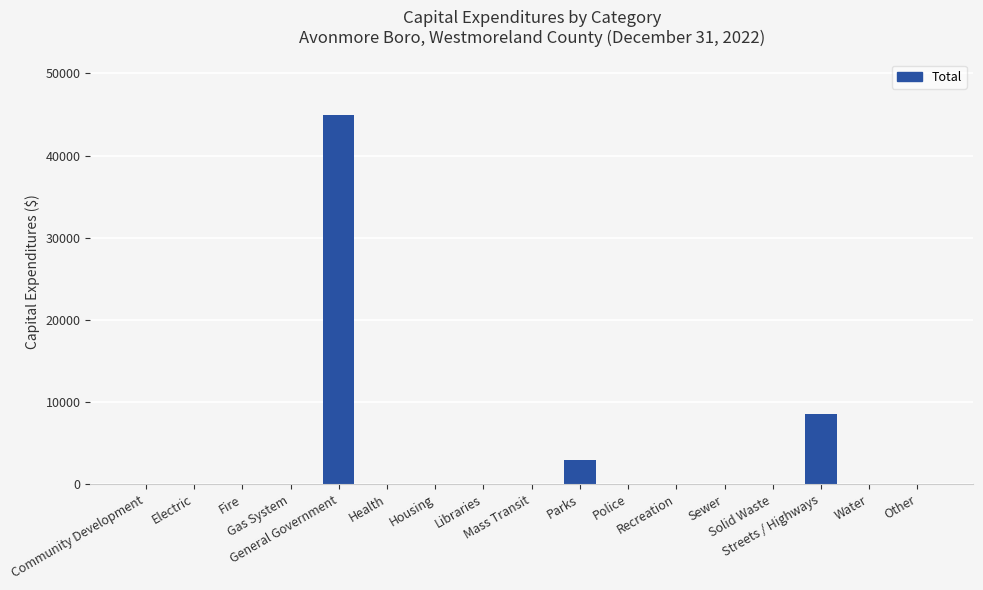

At which label is the value closest to 22469?

Streets / Highways